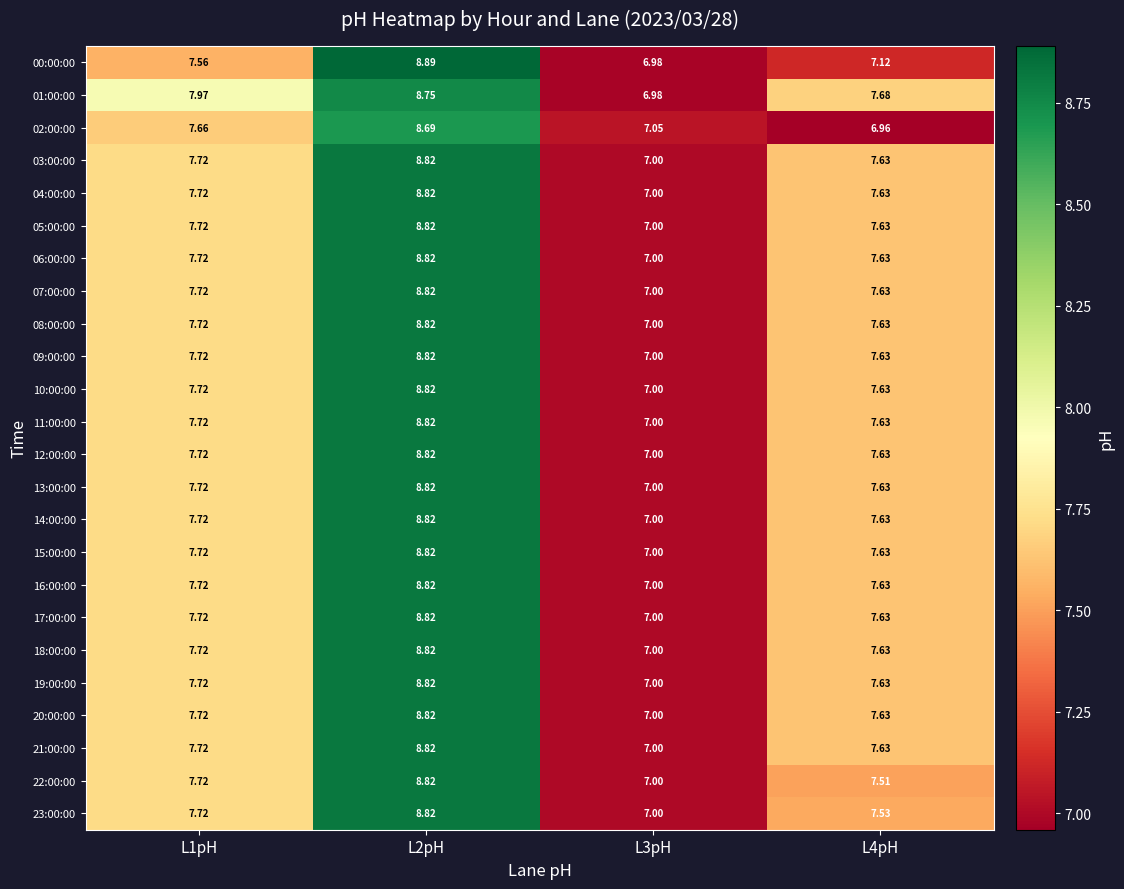

At which category is the sum across all series the highest?

L2pH